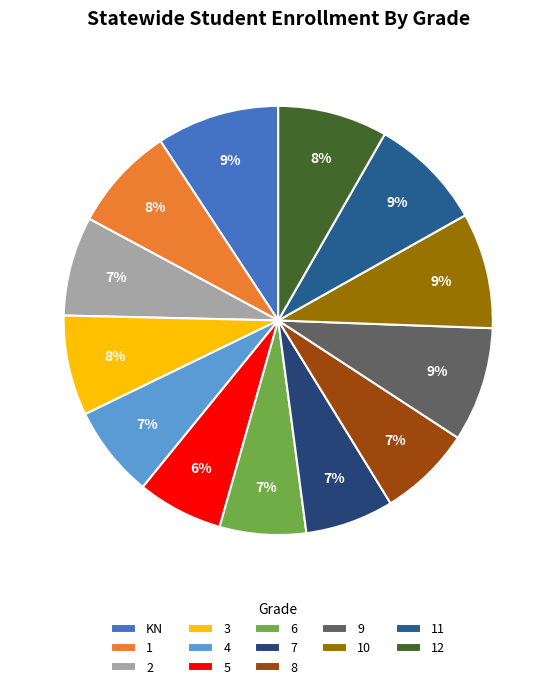

How many slices are in this pie chart?

13